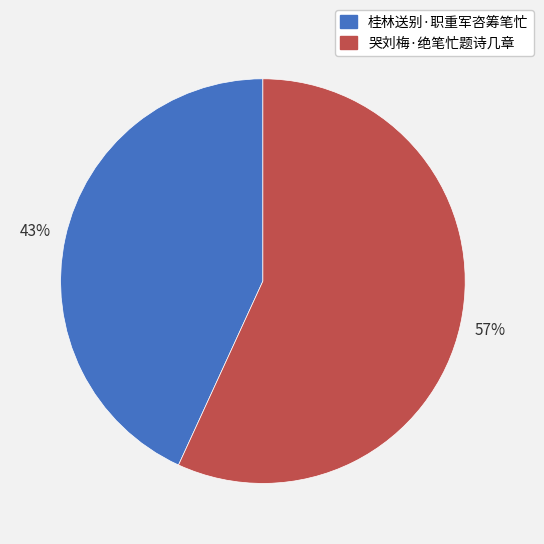

What is the smallest slice in the pie chart?

桂林送别·职重军咨筹笔忙